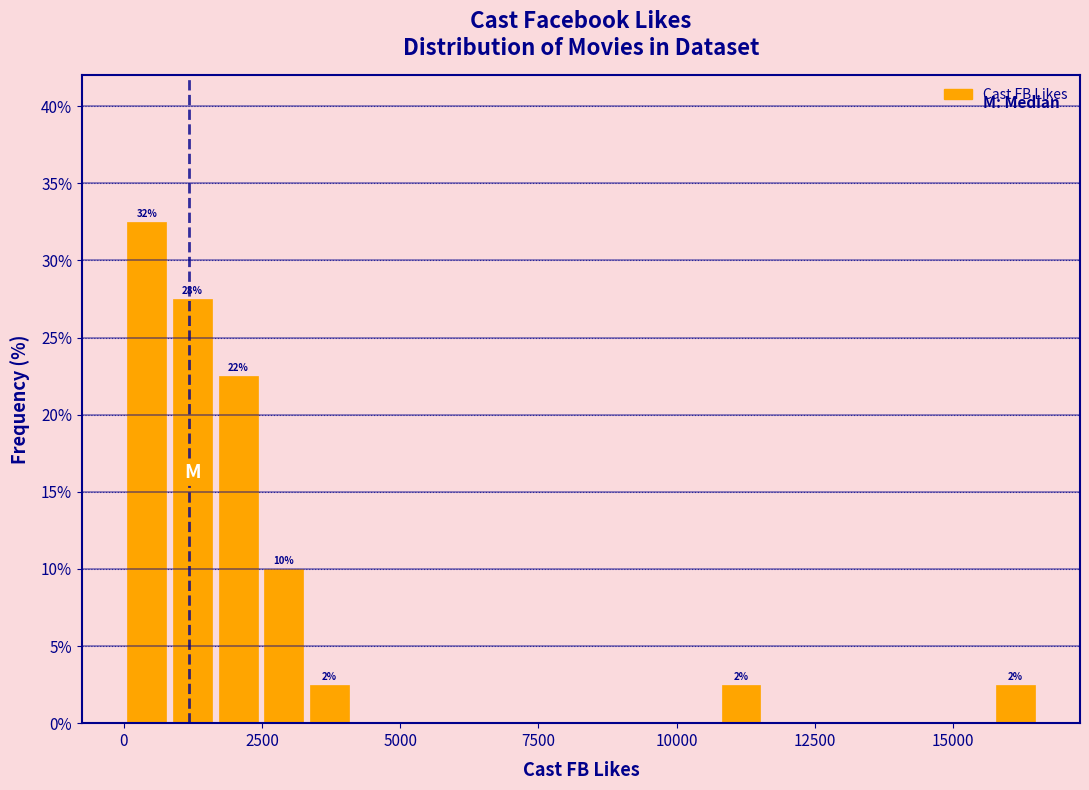

Around what value on the x-axis is the tallest bar? Give the approximate position of its centre, as read against the axis.

500